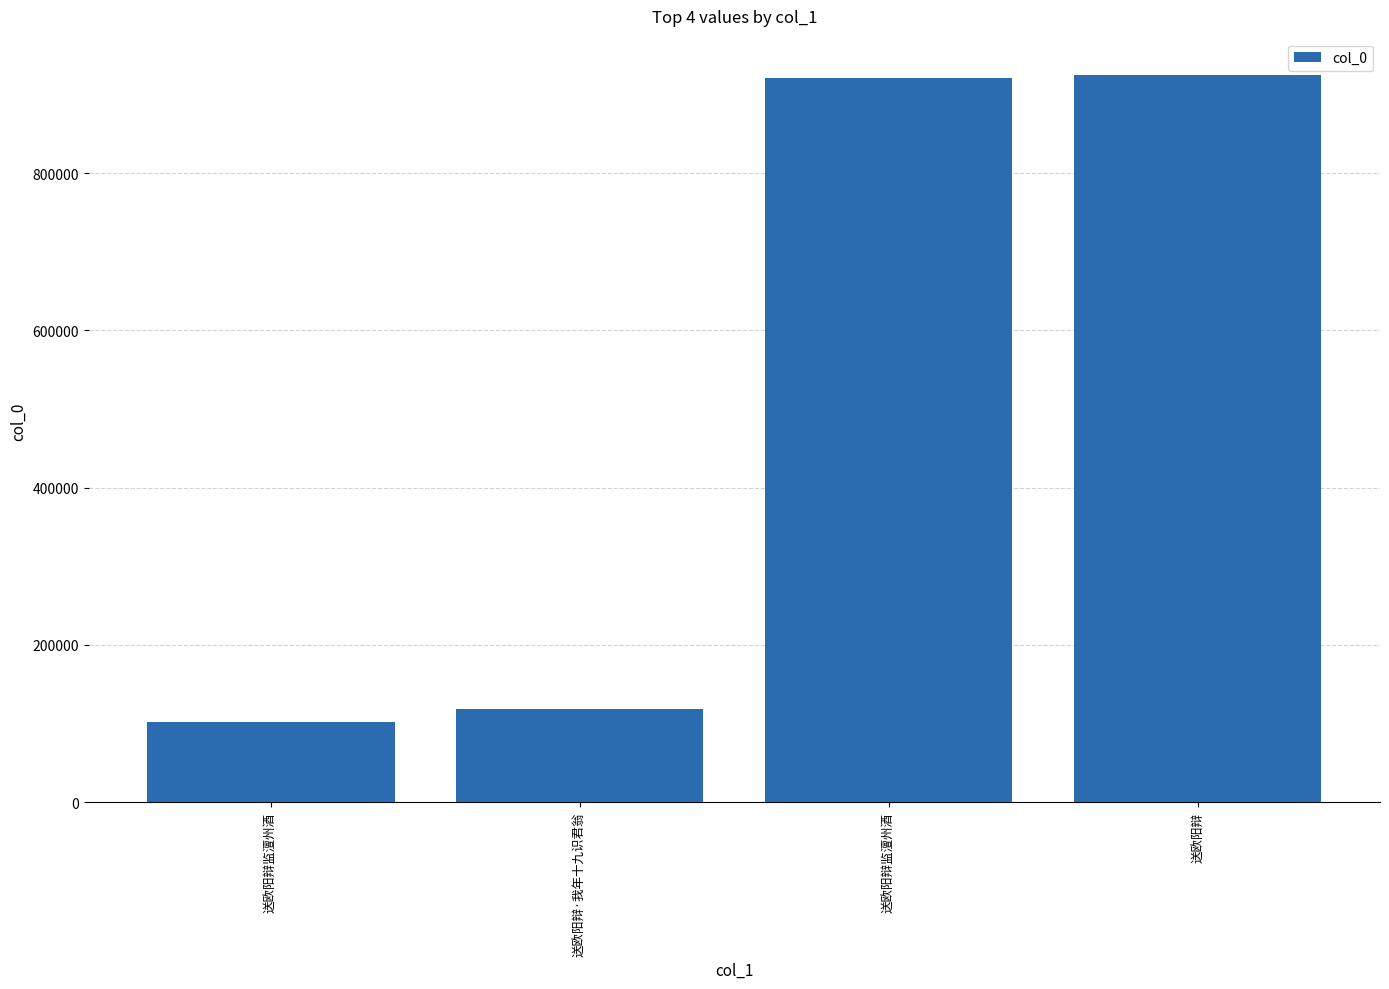

How many data points are less than 921603?

2